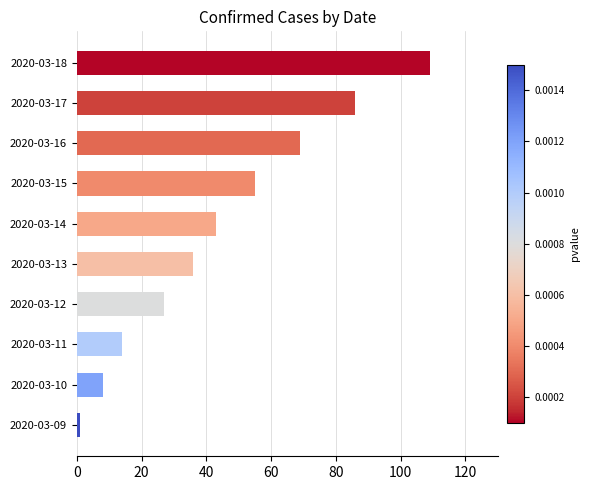

What is the ratio of the value at 2020-03-13 to the value at 2020-03-11?

2.6